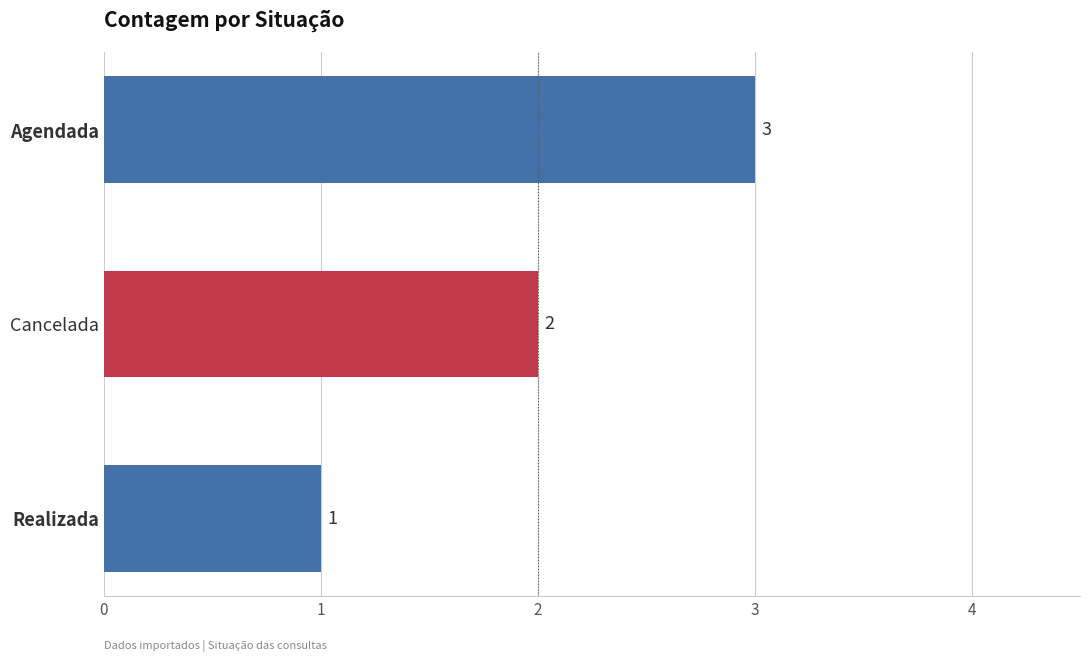

What is the change in value from Realizada to Cancelada?

+1